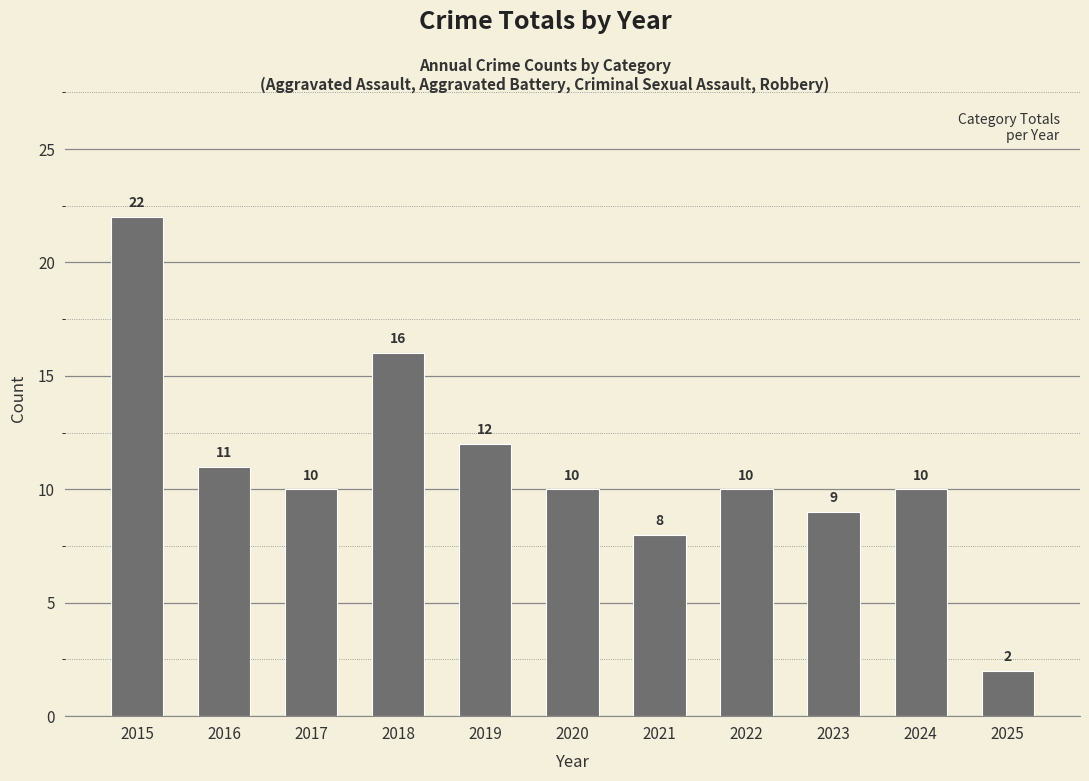

Which category has the lowest value across all series?

2025